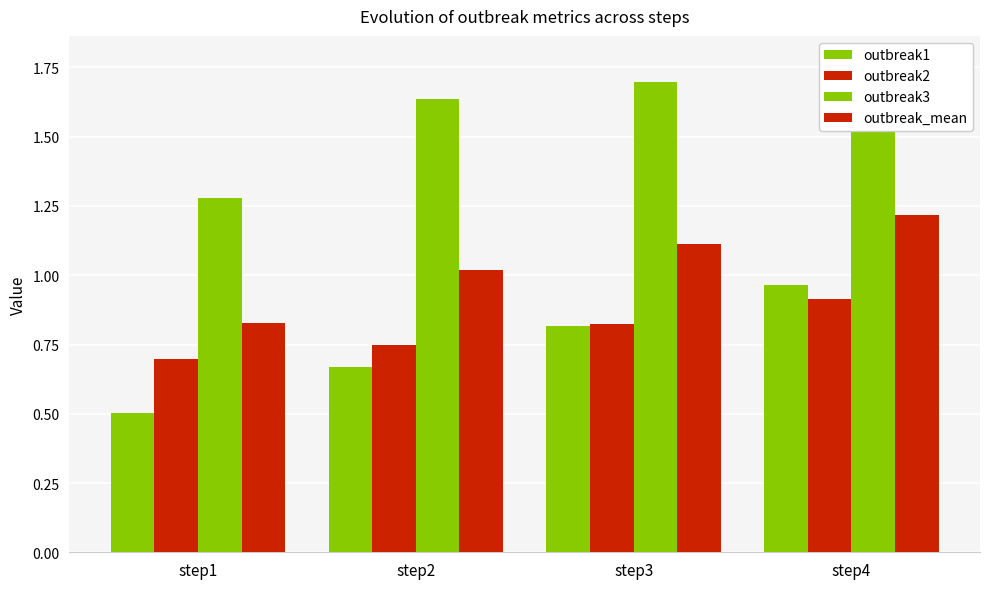

How many groups of bars are there?

4